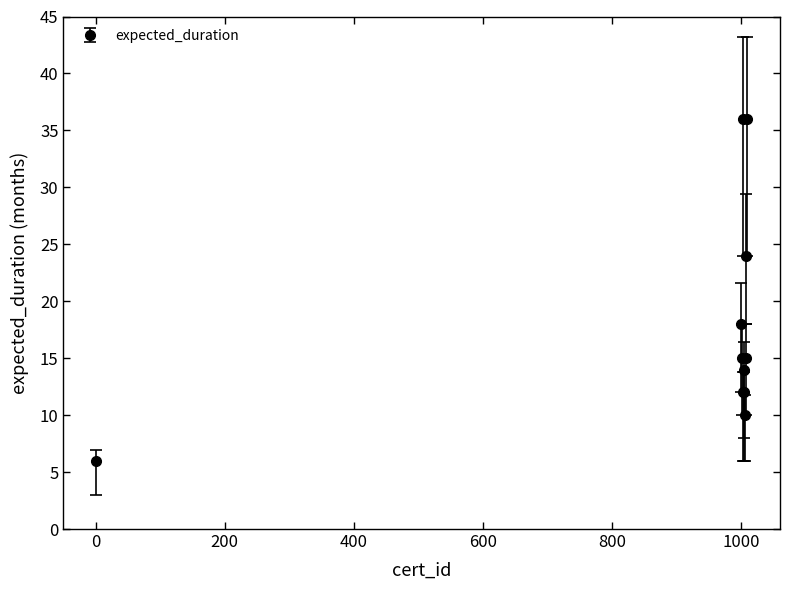

What is the sum of all values?

198